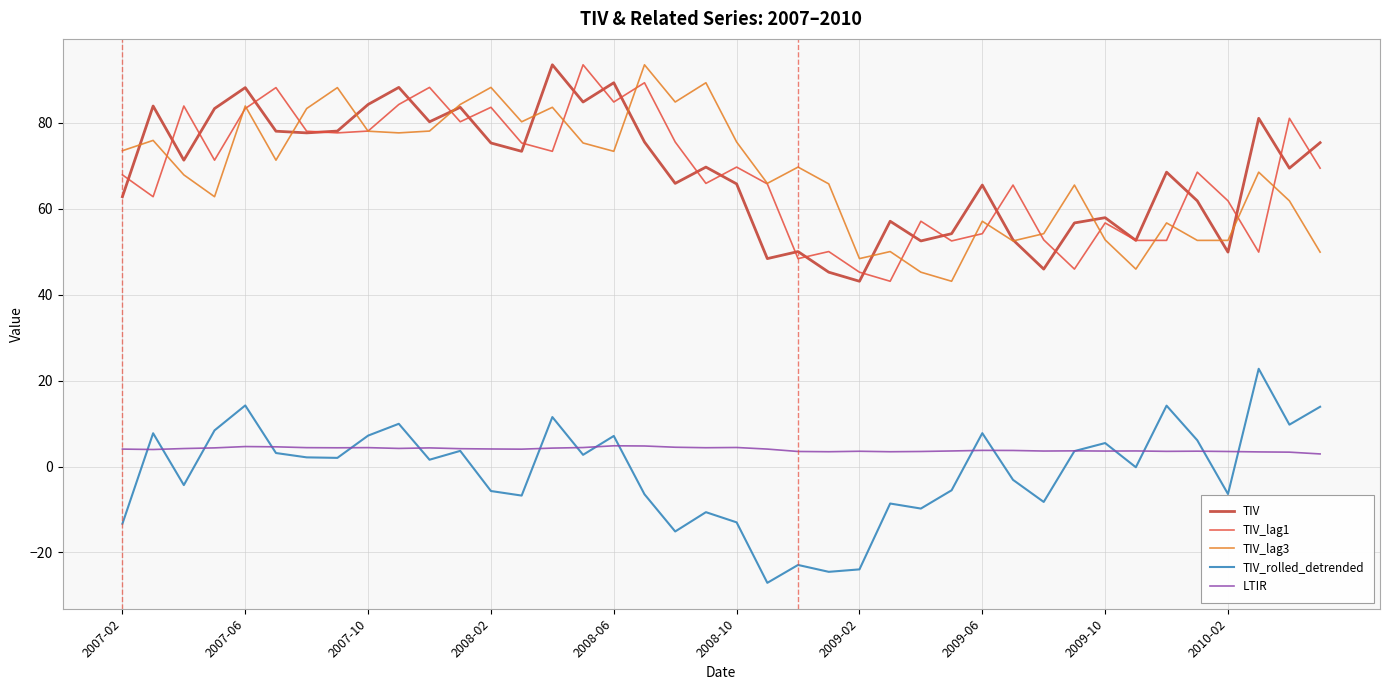

In TIV_rolled_detrended, how many points are higher than both neighbors (excluding endpoints)?

13